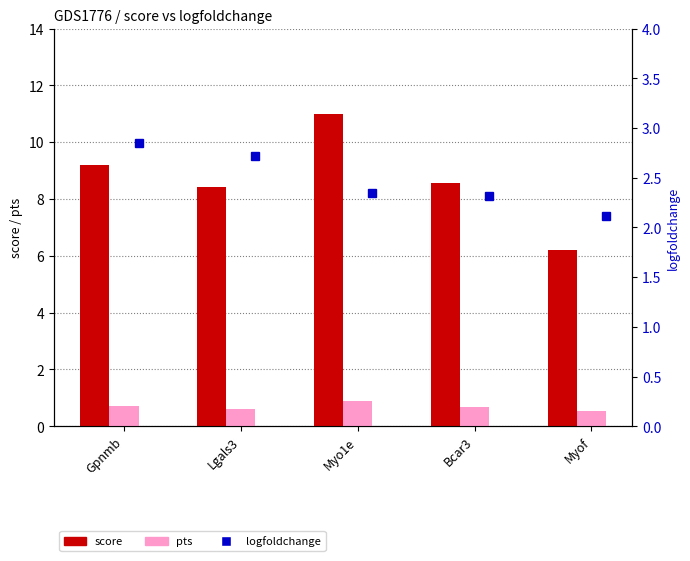

Where does the score series first go above 8?

Gpnmb